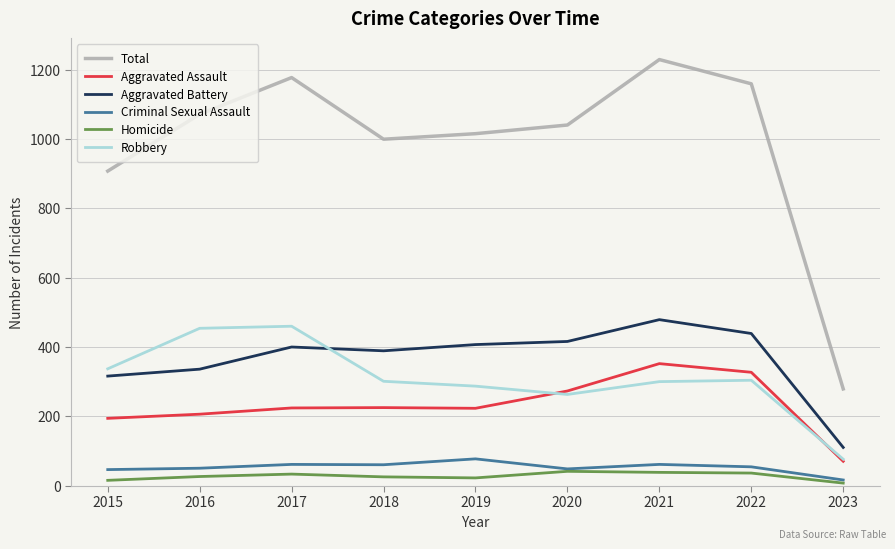

List the series in order of their peak value, lowest first.

Homicide, Criminal Sexual Assault, Aggravated Assault, Robbery, Aggravated Battery, Total